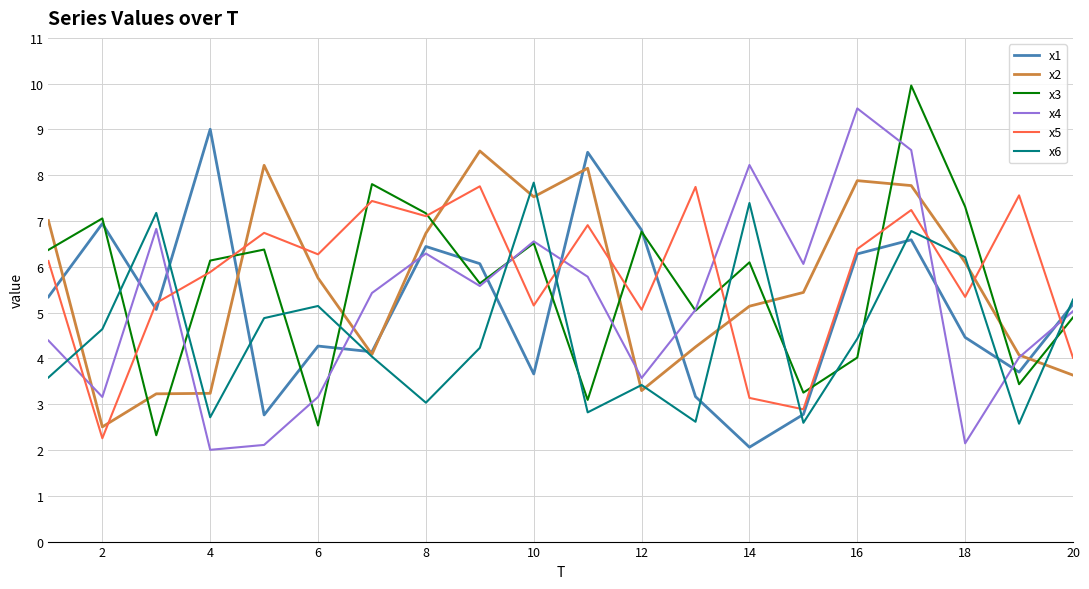

What is the minimum value shown in the chart?

2.0